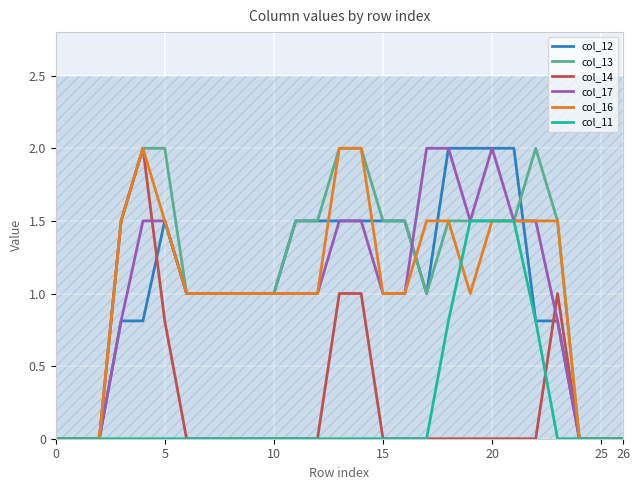

What are all the series names shown in the legend?

col_12, col_13, col_14, col_17, col_16, col_11